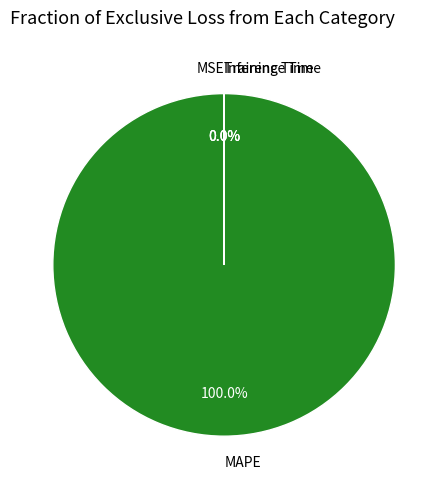

How many segments does this pie chart have?

4